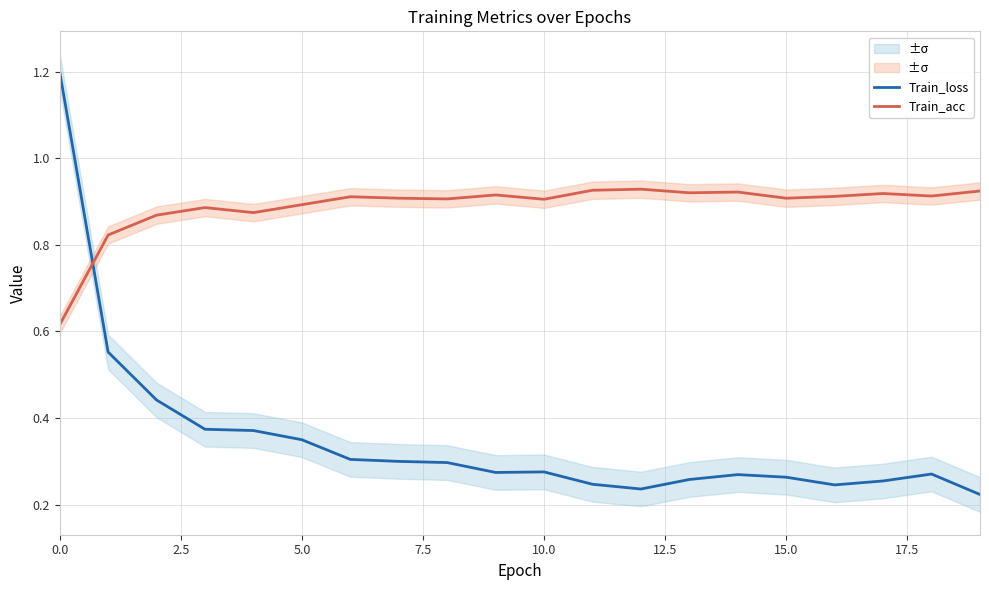

Which category has the lowest value in the Train_loss series?

19